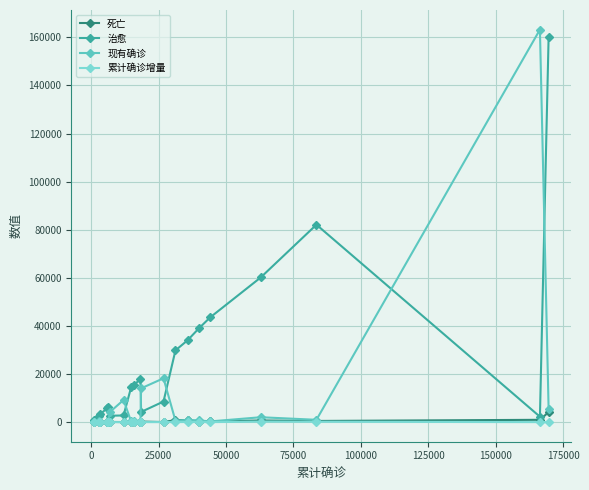

Which series has the largest total across all categories?

治愈